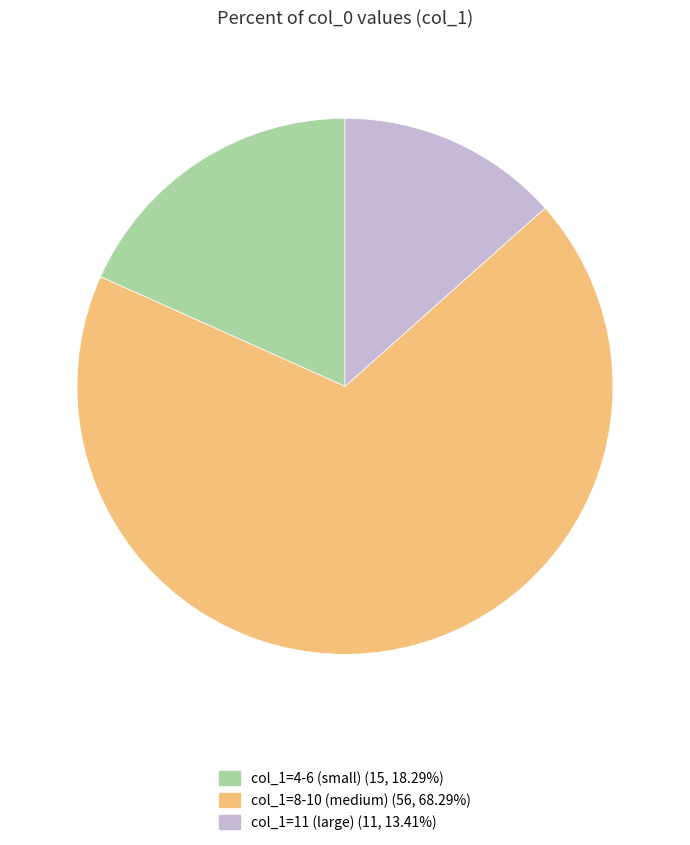

Is there any slice that represents more than half of the pie?

Yes